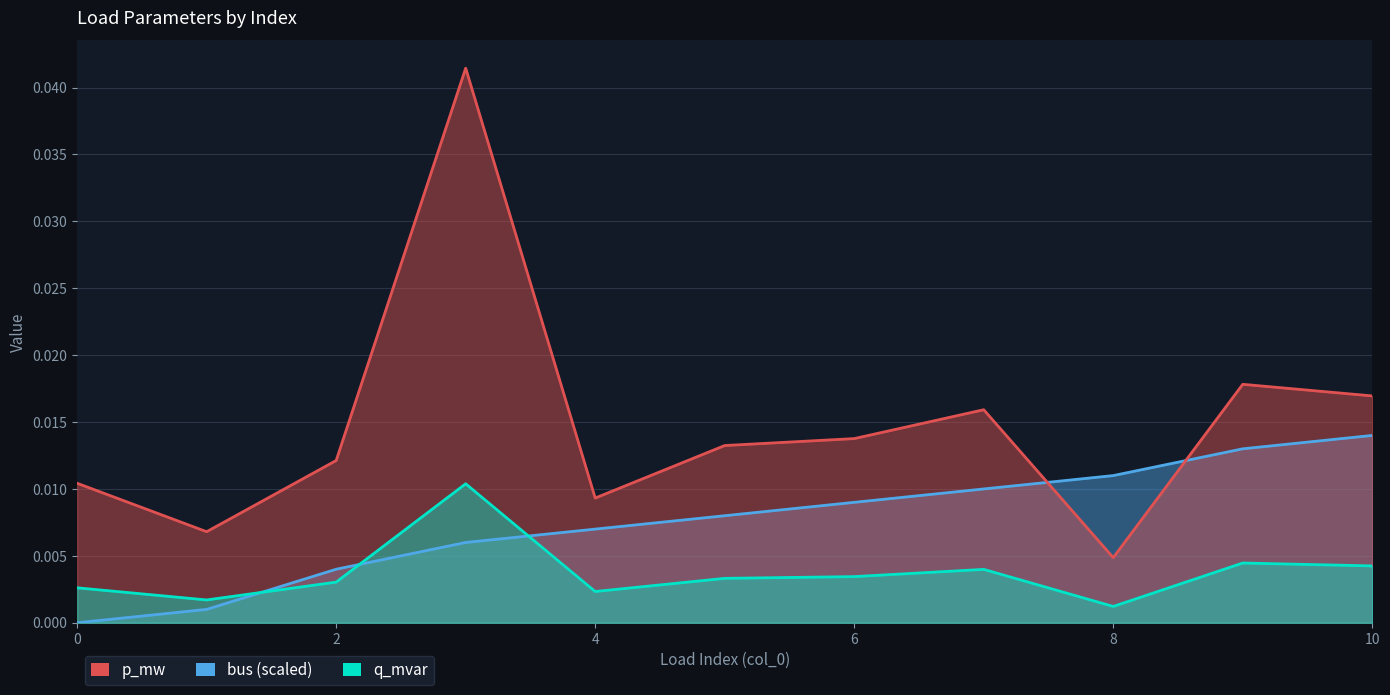

The value of p_mw at 9 is 0.0. True or false?

False